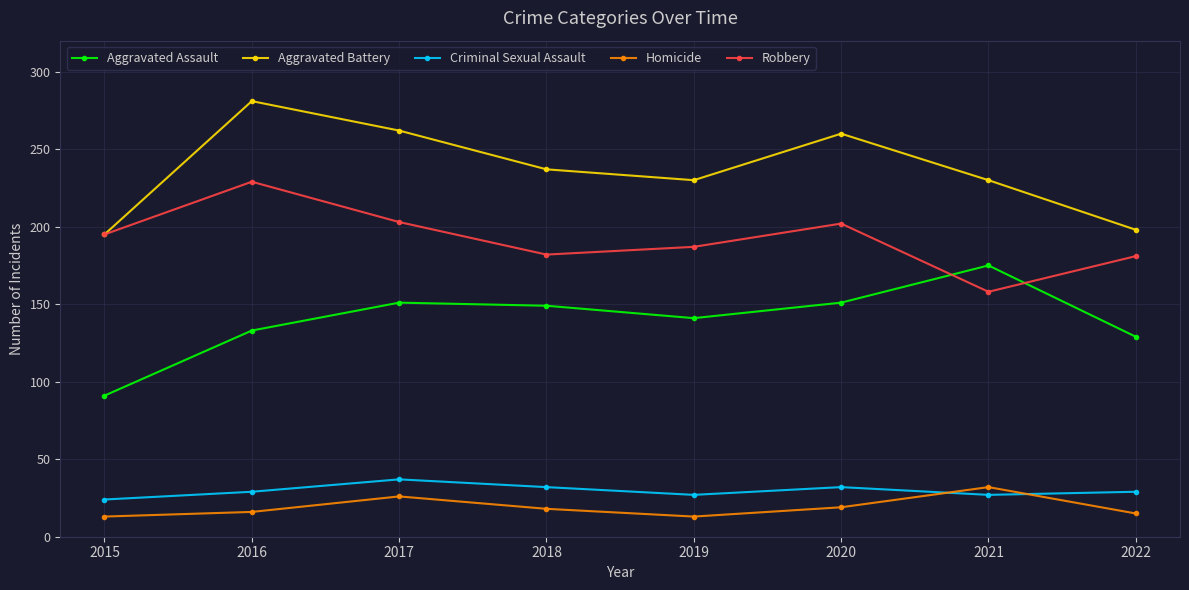

Which series changed the most between 2018 and 2022?

Aggravated Battery